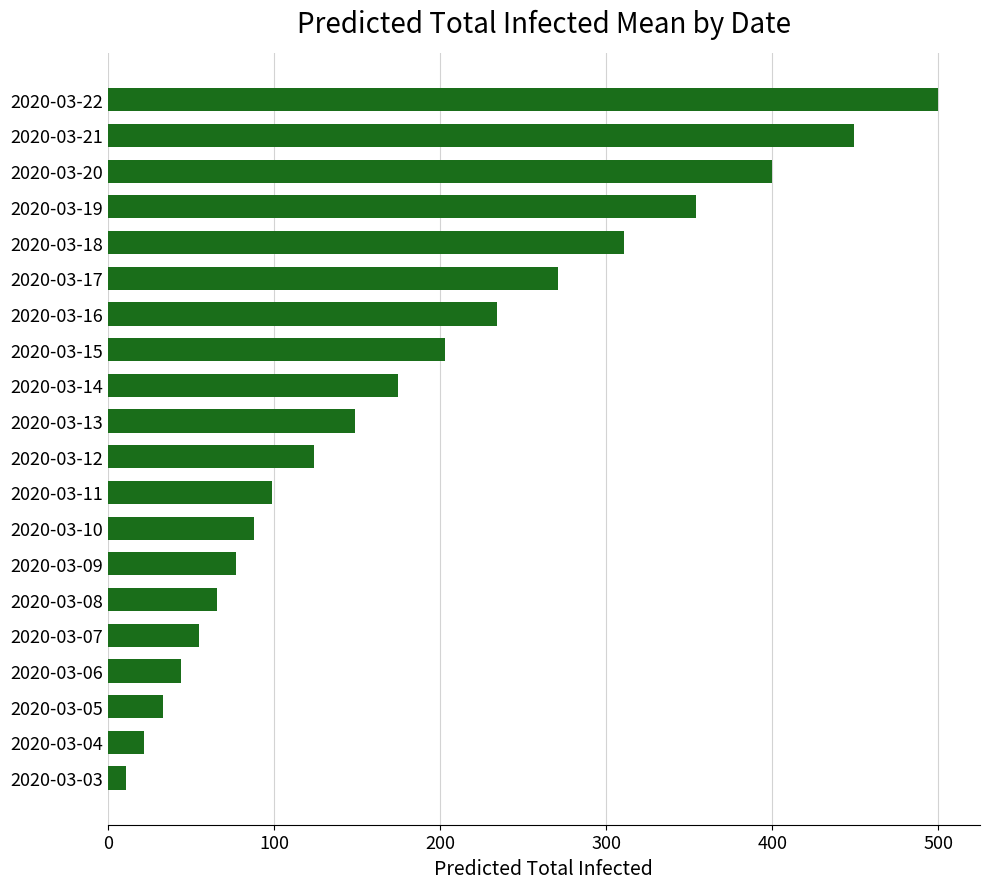

At which label is the value closest to 255?

2020-03-17